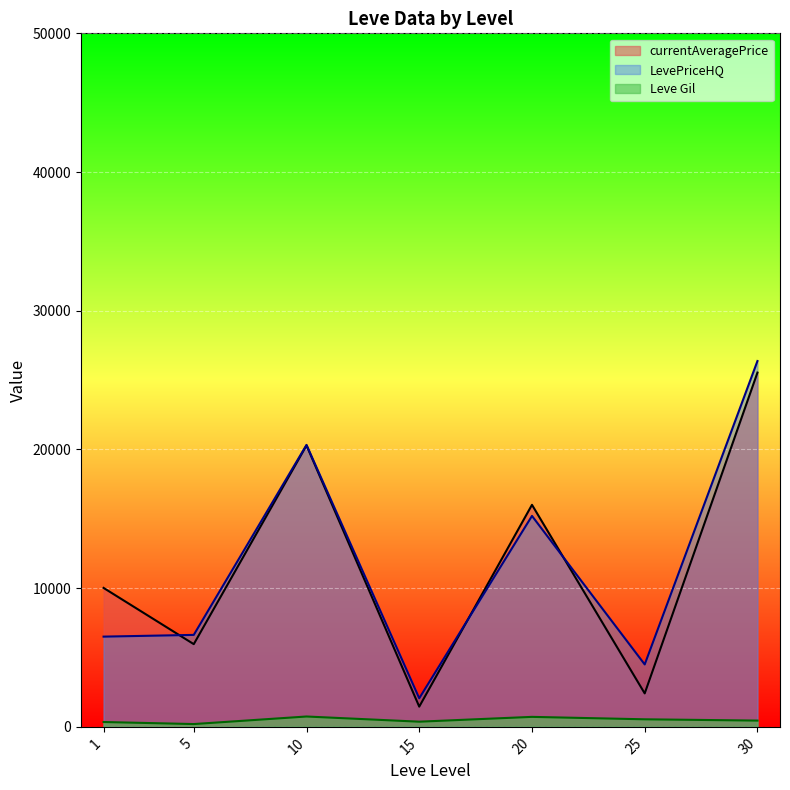

The value of currentAveragePrice at 30 is 5375.8. True or false?

False